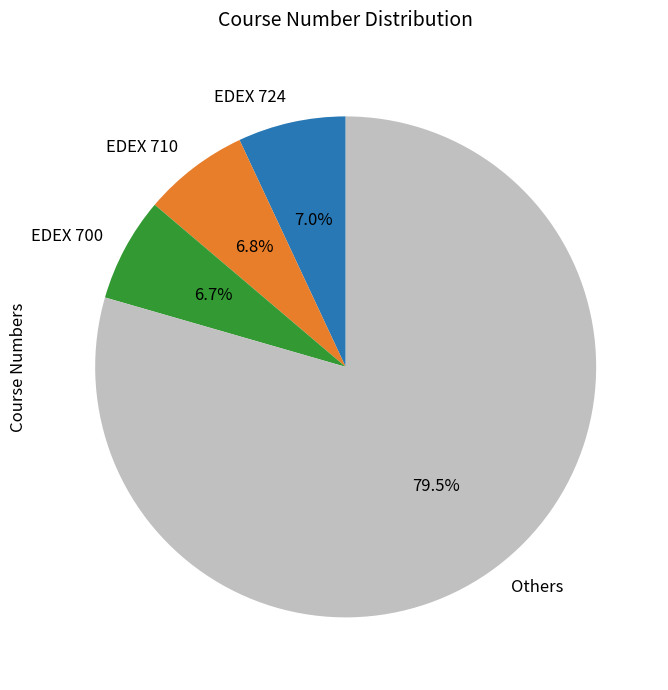

How many segments does this pie chart have?

4